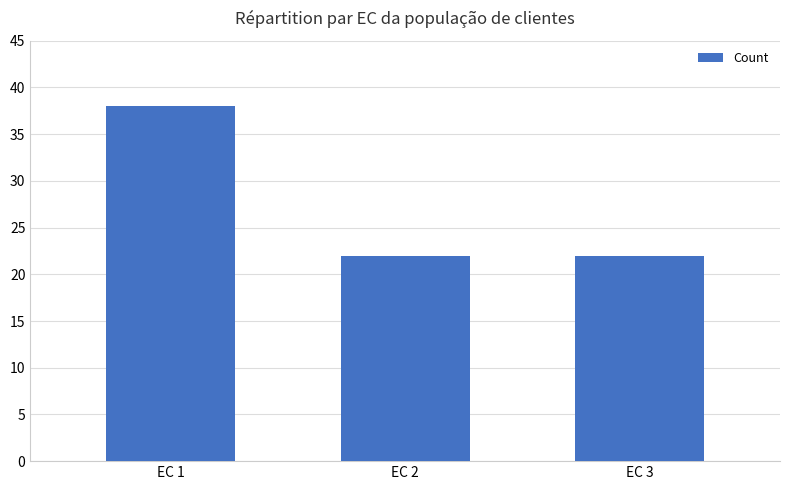

Are the bars grouped side by side (vs. stacked)?

No